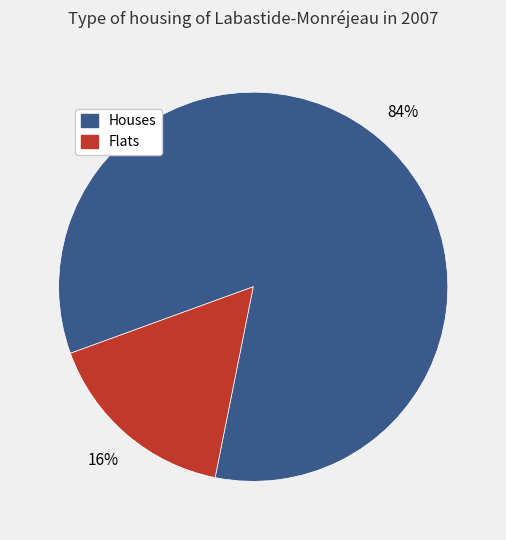

Is there a majority slice in this chart?

Yes